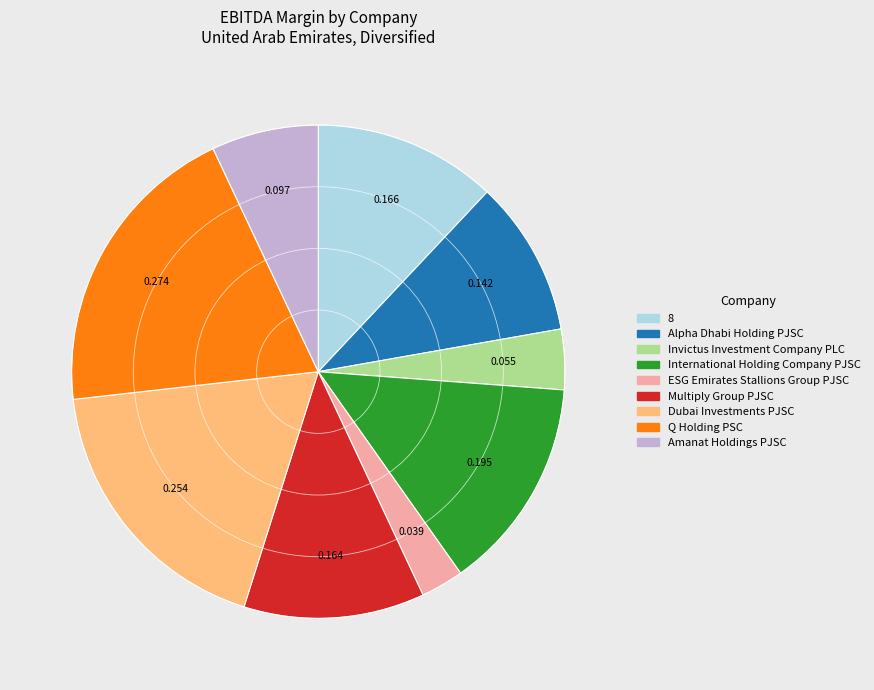

Is there a majority slice in this chart?

No